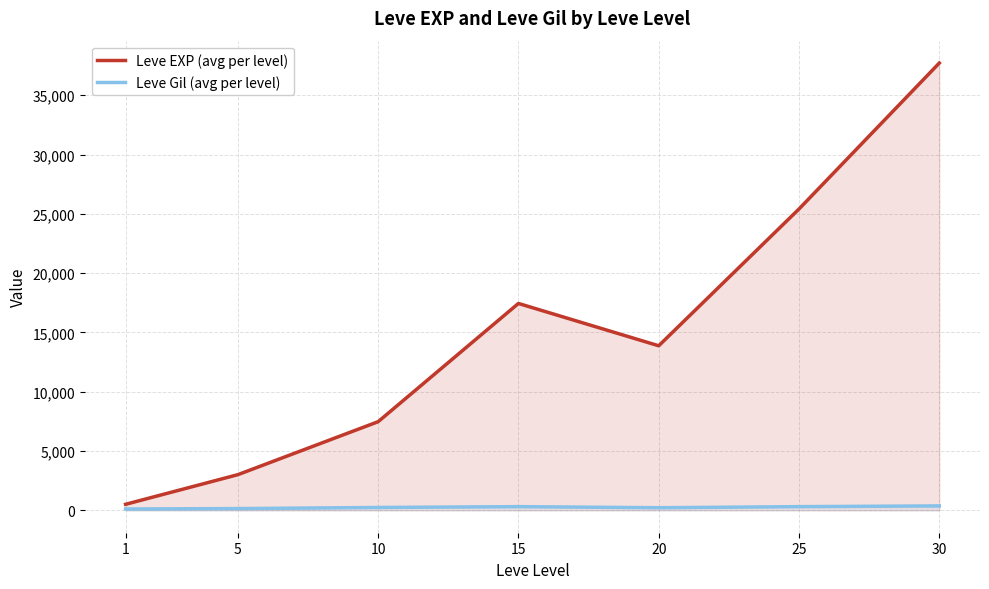

Does the chart have visible grid lines?

Yes